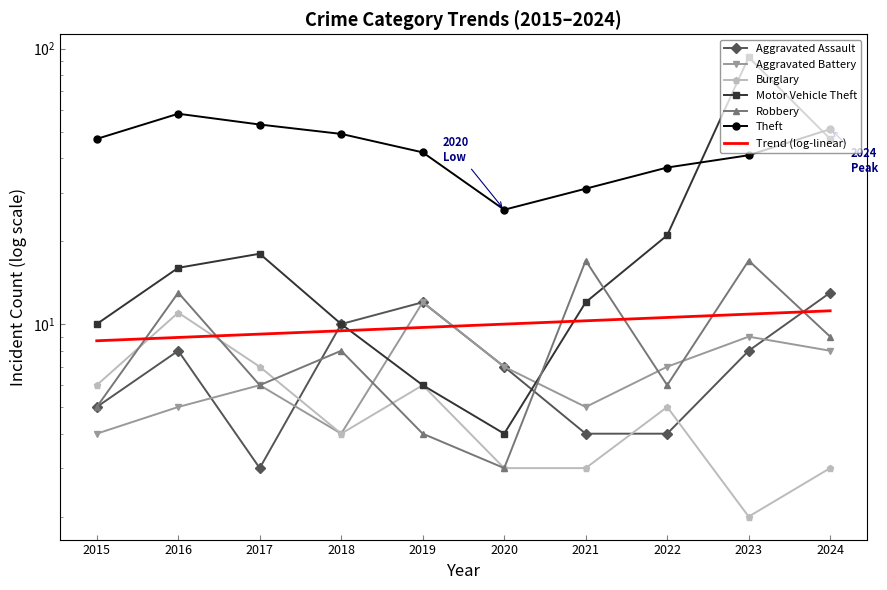

What is the value of the Robbery point at the 4th from the left?

8